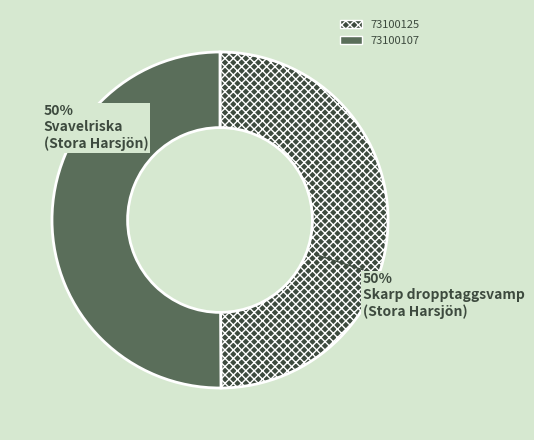

What is the ratio of the value at 73100125 to the value at 73100107?

1.0